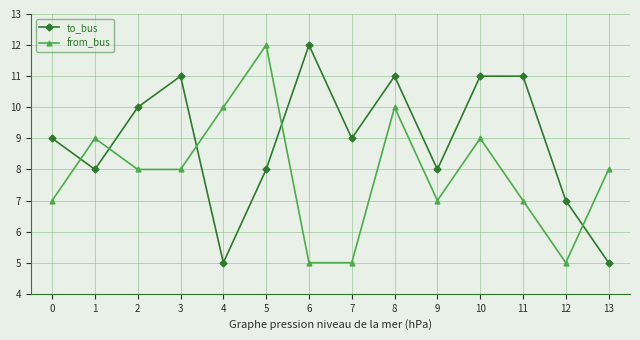

Which series has the largest total across all categories?

to_bus